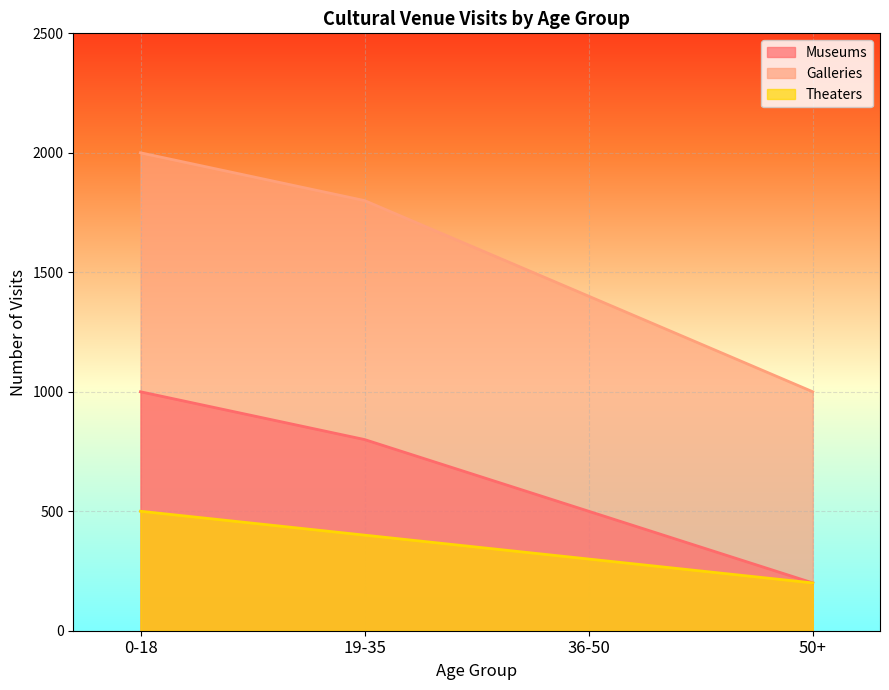

What is the minimum value for Galleries?

1000